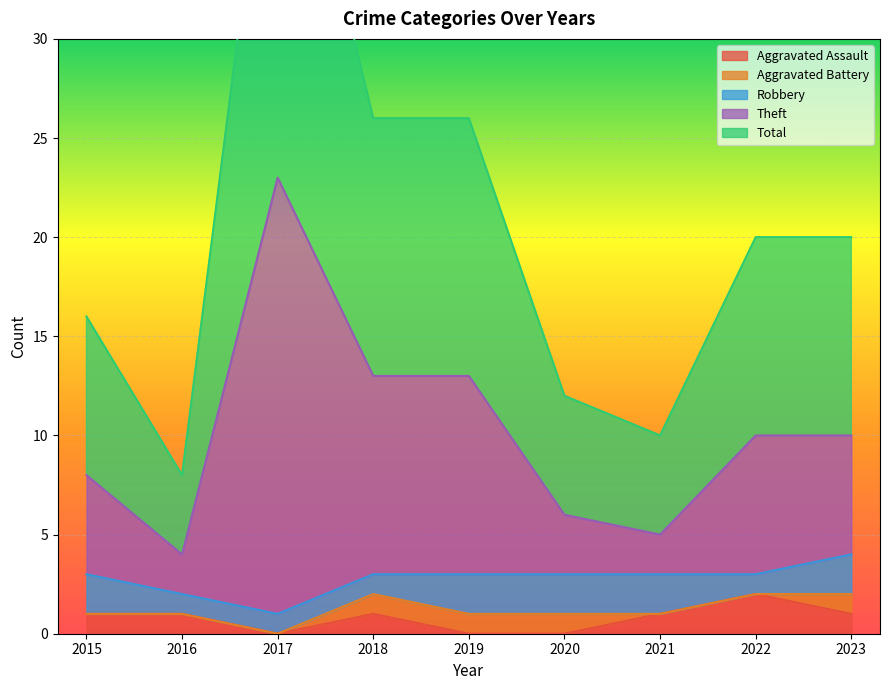

Which has a higher value, 2020 or 2018?

2018